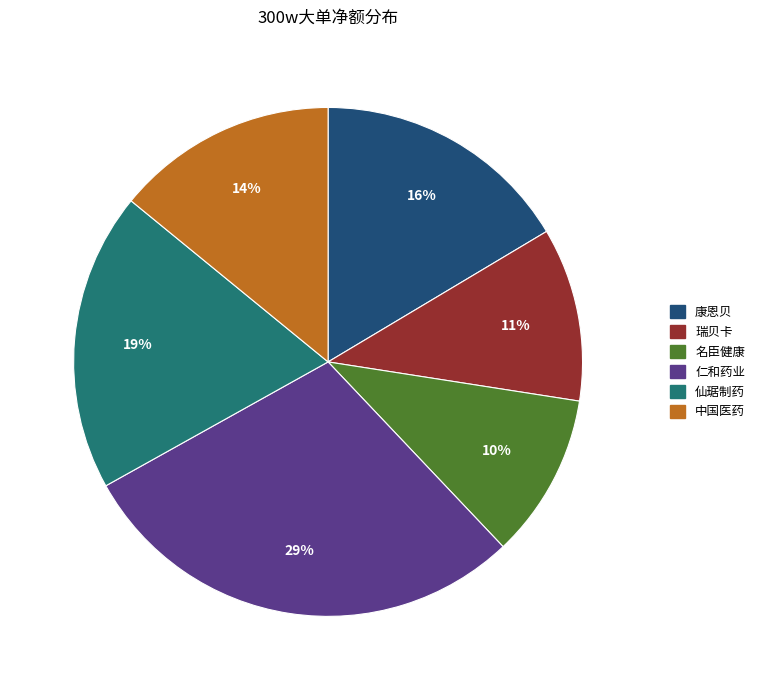

Does 仁和药业 account for over 50% of the chart?

No